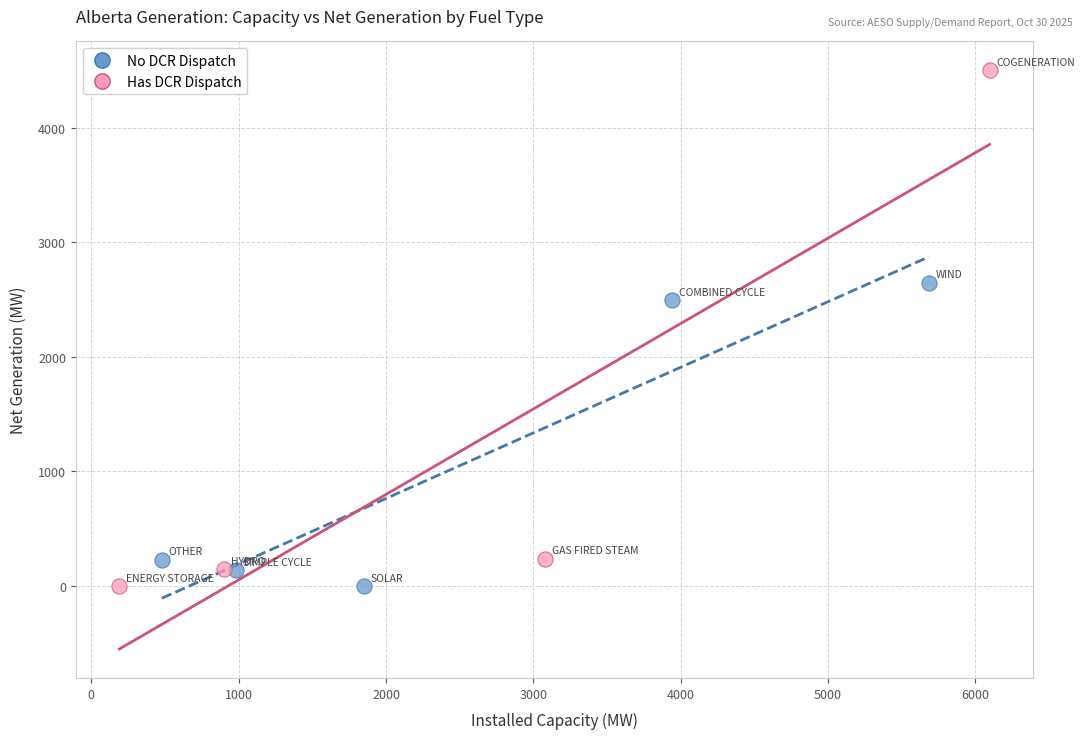

Which series contains the highest Y value?

Has DCR Dispatch